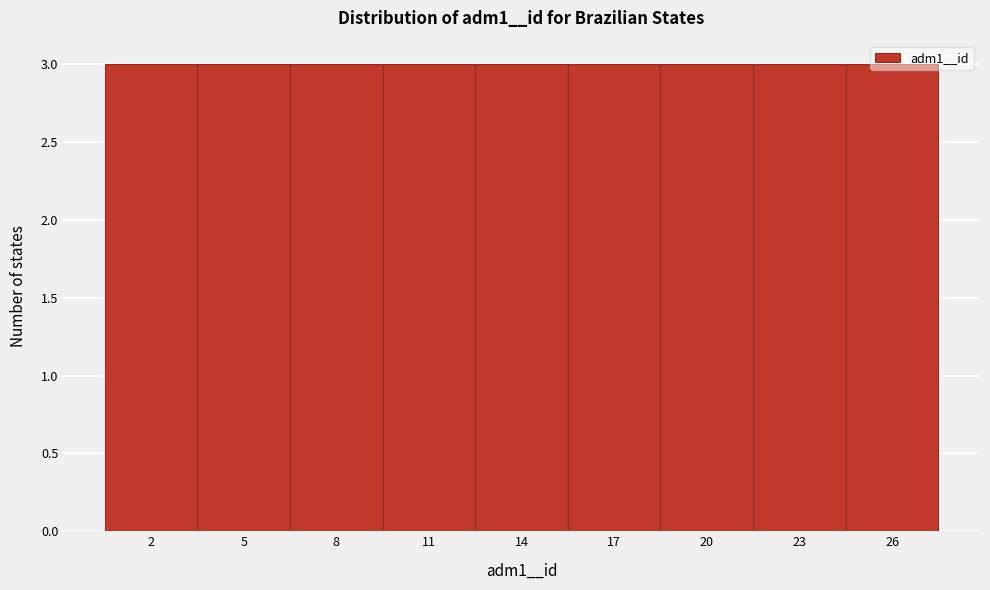

Reading left to right, list every bar in this chart as the range it spans on the x-axis followed by its height. The values are not printed on the chart, so give them approximately, as read against the axis.

0.5 to 3.5: 3
3.5 to 6.5: 3
6.5 to 9.5: 3
9.5 to 12.5: 3
12.5 to 15.5: 3
15.5 to 18.5: 3
18.5 to 21.5: 3
21.5 to 24.5: 3
24.5 to 27.5: 3